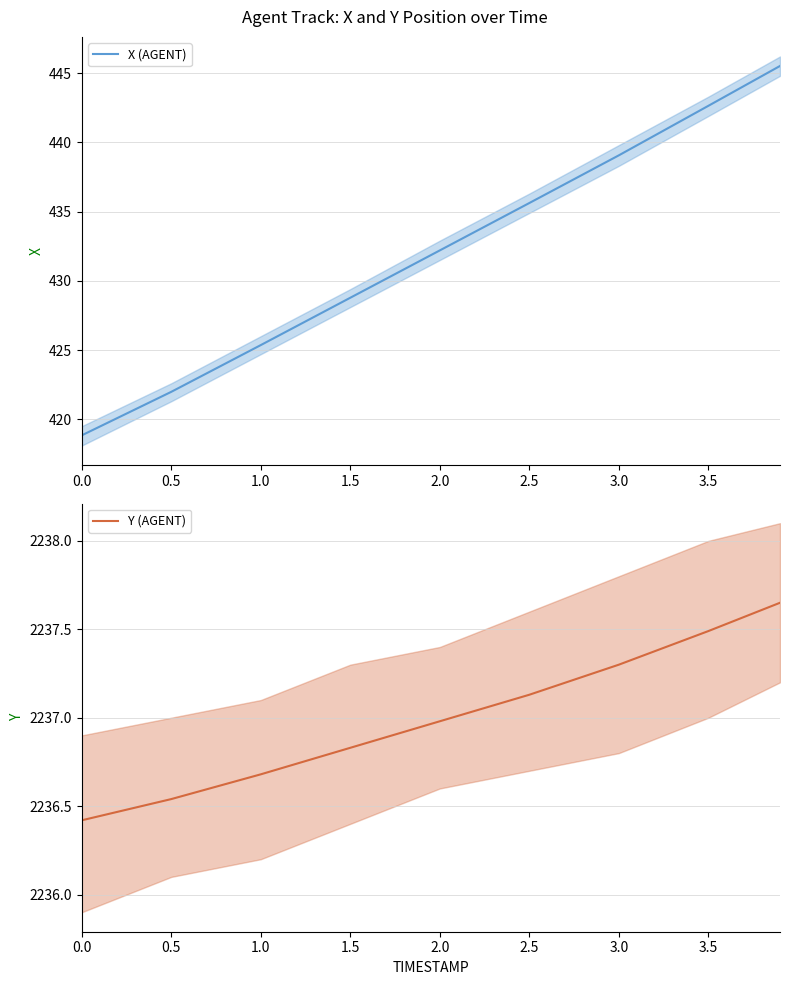

Which series changed the most between 0.5 and 1.0?

X (AGENT)